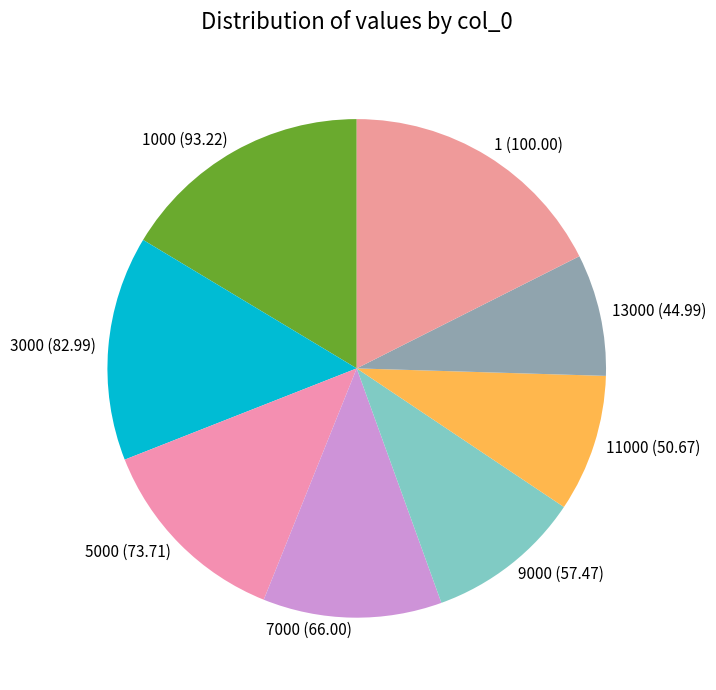

Combined, do 9000 and 3000 account for over 50%?

No